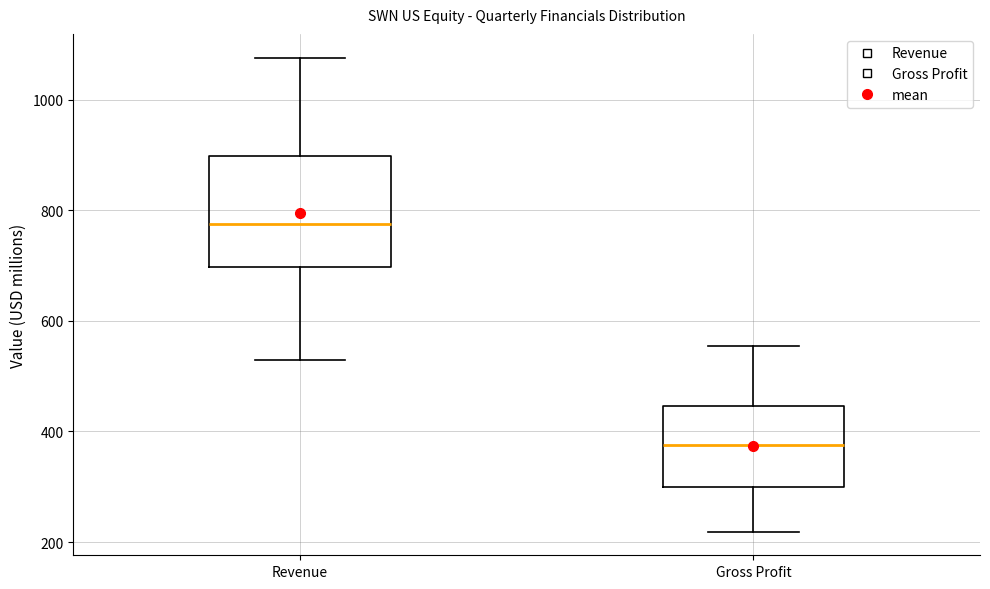

Which box has the lowest median line?

Gross Profit